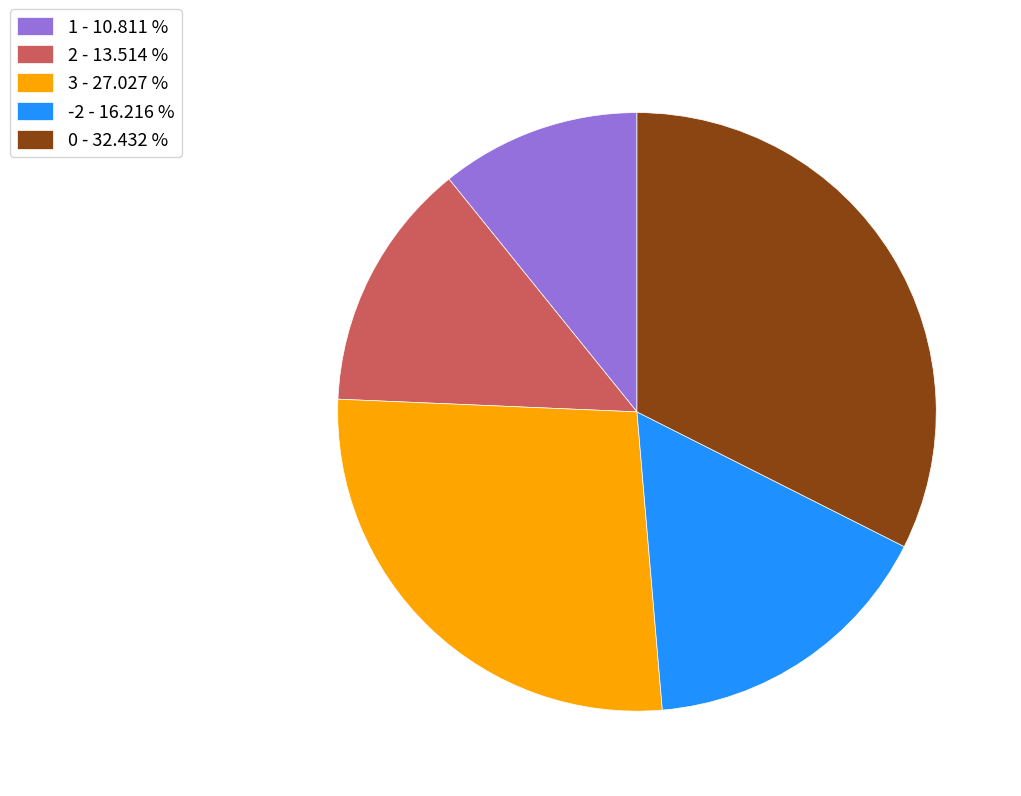

Which slice is the largest?

0 - 32.432 %